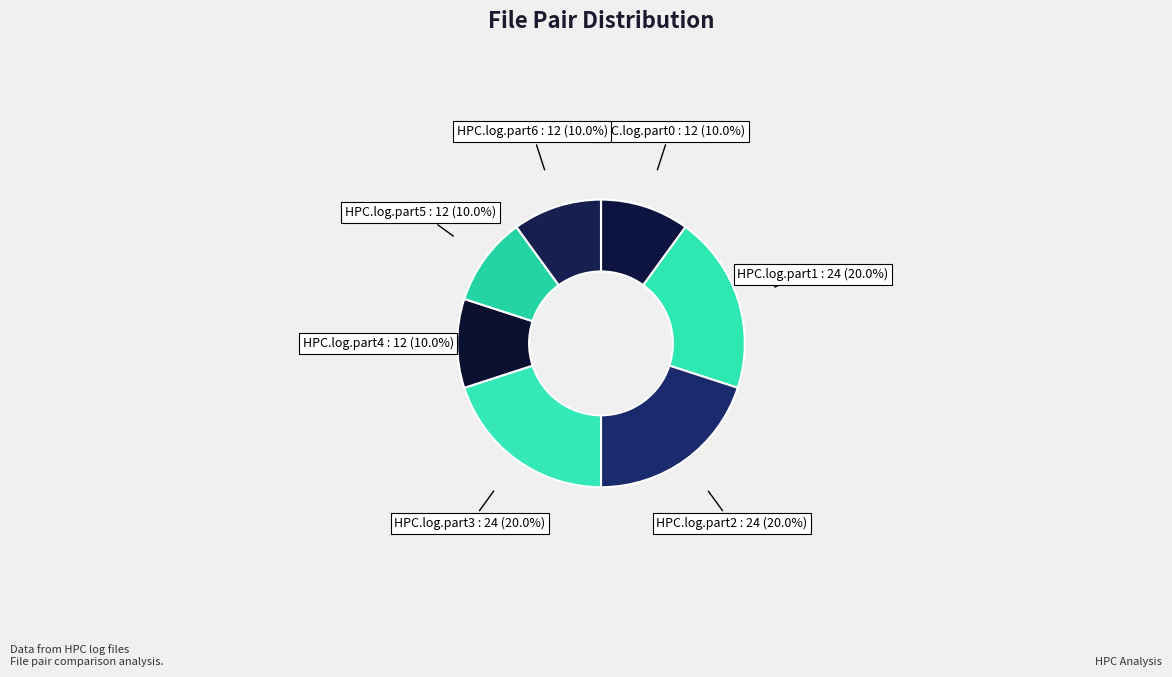

To the nearest percent, what is the difference between the largest and smallest slice percentages?

10%